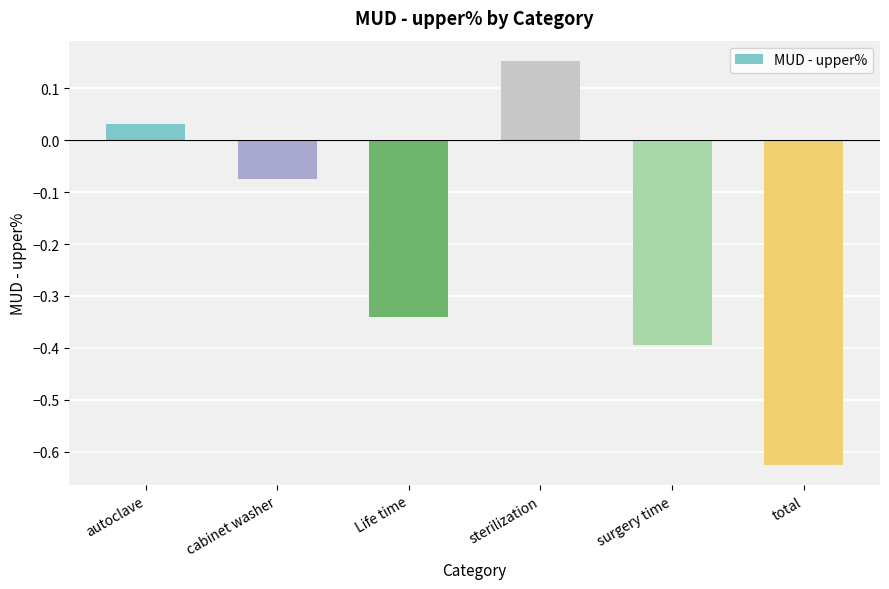

How many values exceed 0?

2